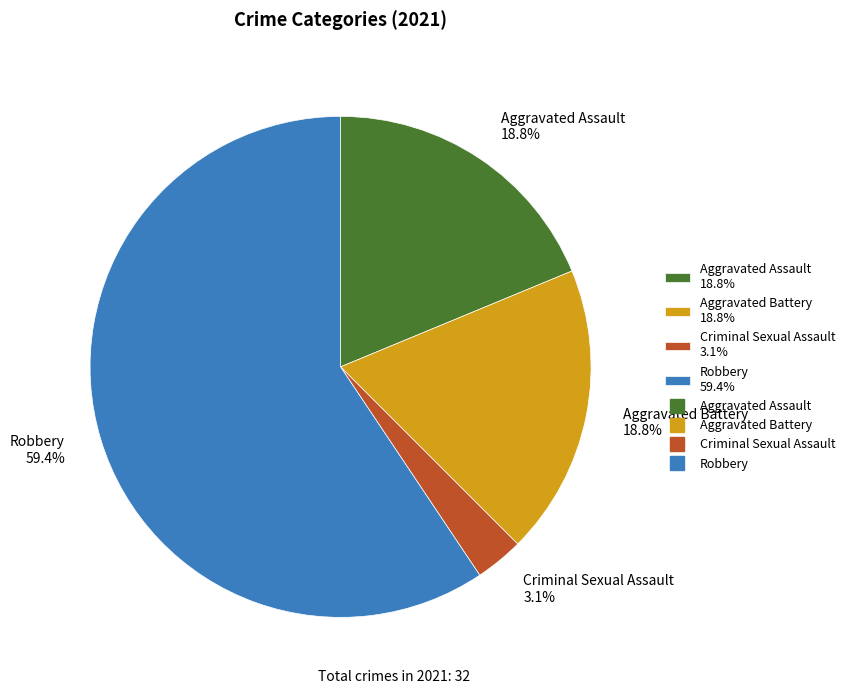

Is there any slice that represents more than half of the pie?

Yes